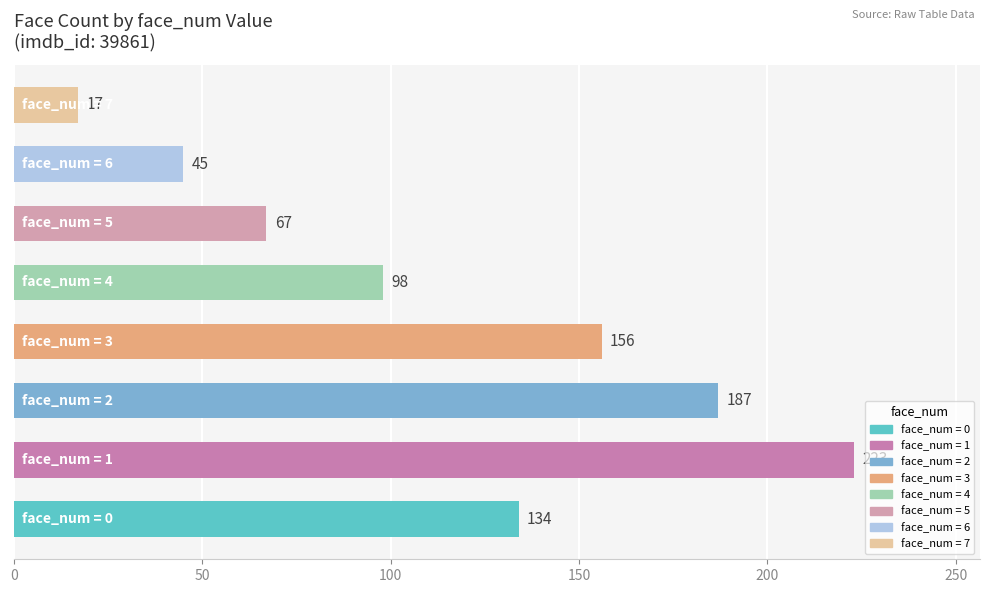

What is the smallest value displayed?

17